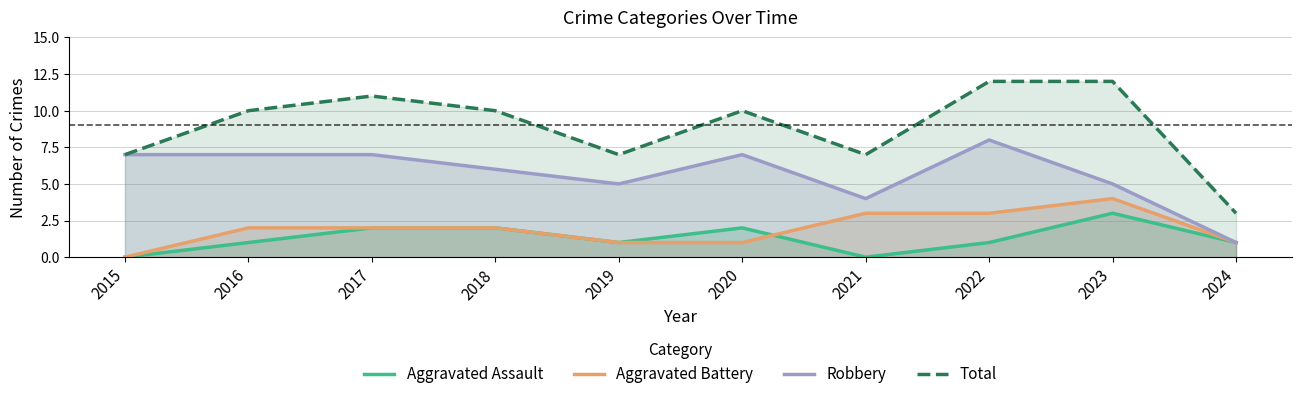

Where is Aggravated Assault nearest to the value 1?

2016